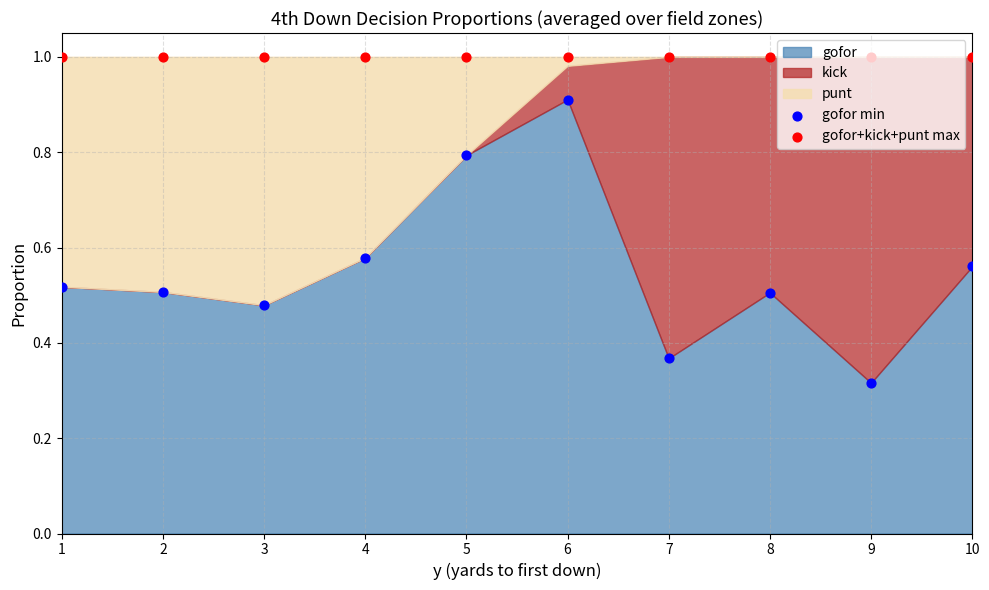

What is the total value across all series at 10?

1.6